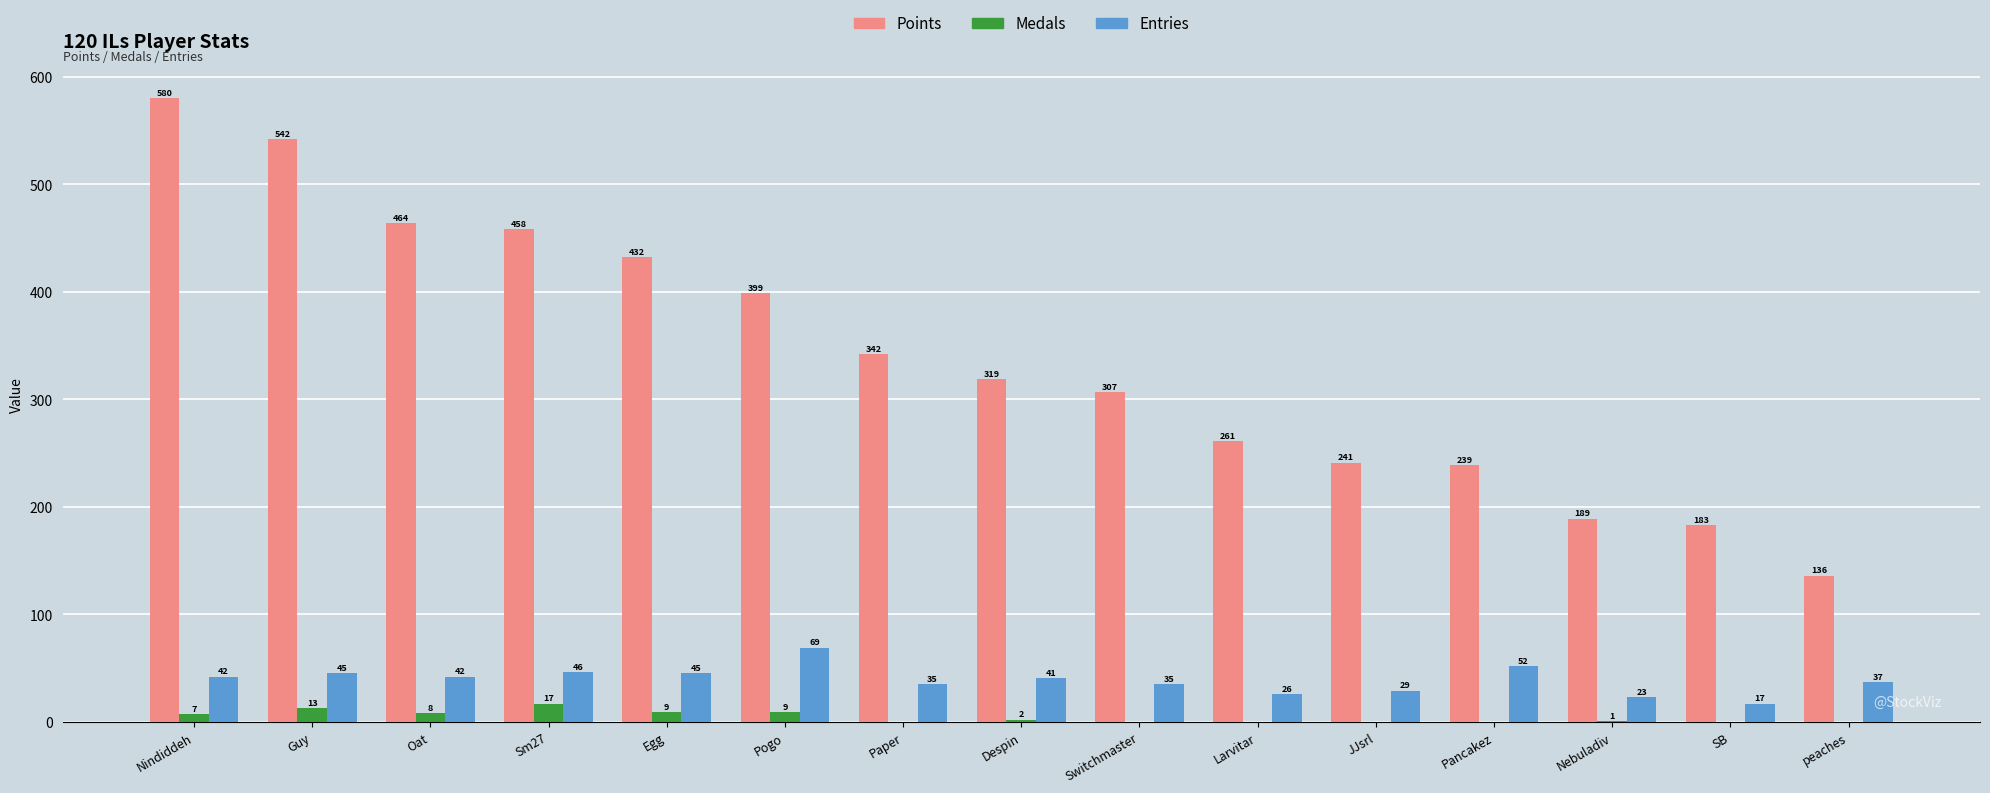

How many values in Medals are above zero?

8